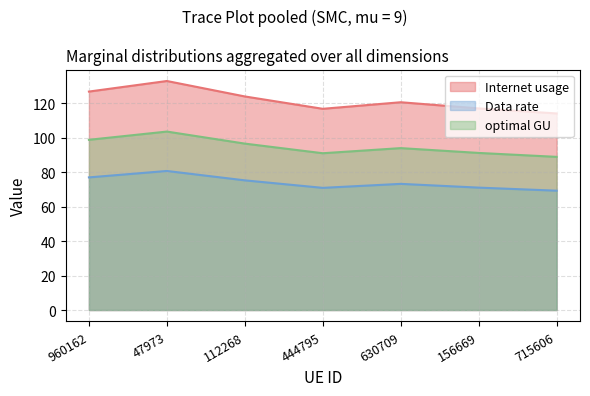

True or false: Internet usage and optimal GU intersect in this chart.

False